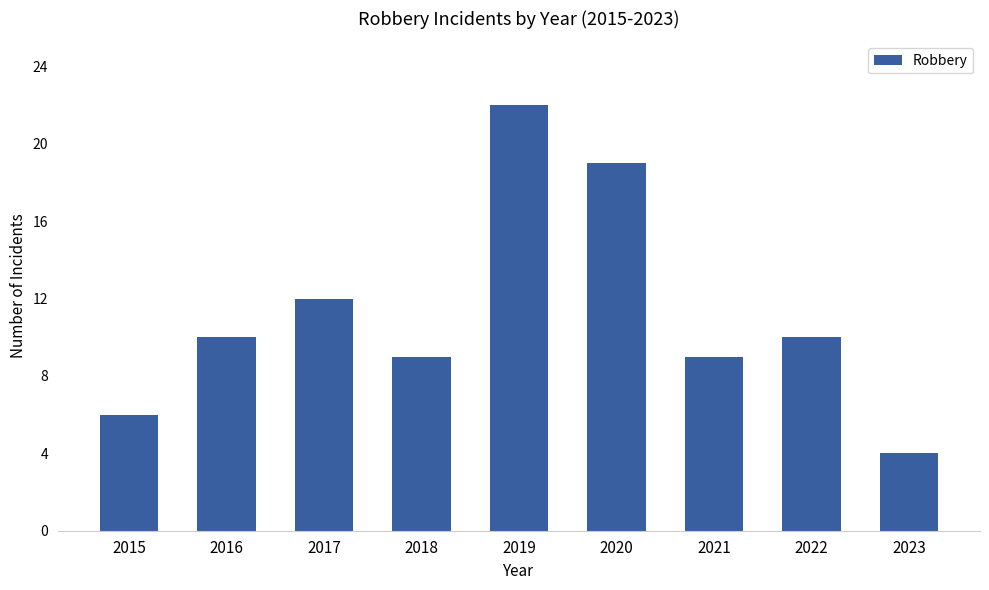

What is the smallest value displayed?

4